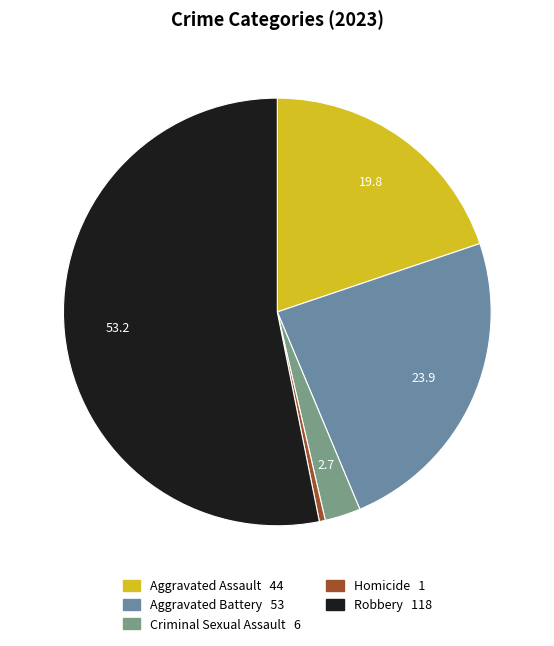

Which slice is the smallest?

Homicide